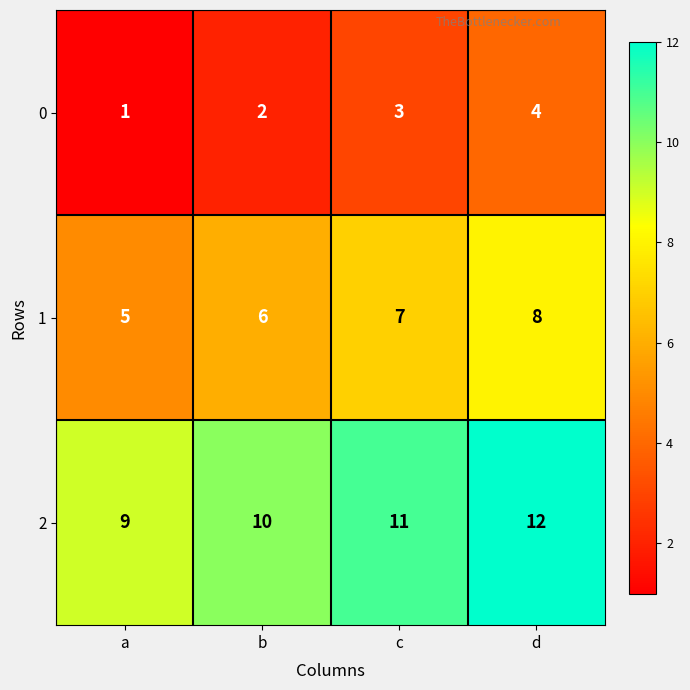

Which series has the largest total across all categories?

2